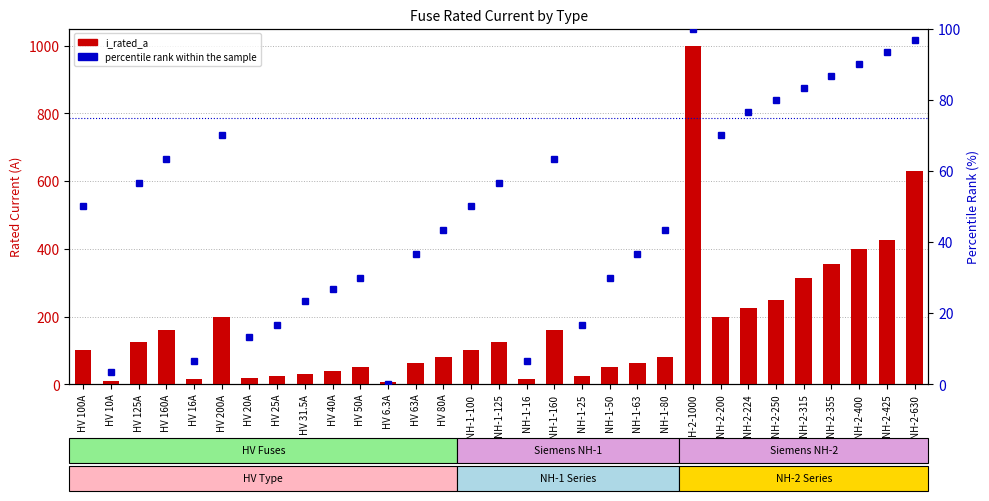

What is the sum of all percentile rank within the sample values?

1520.0